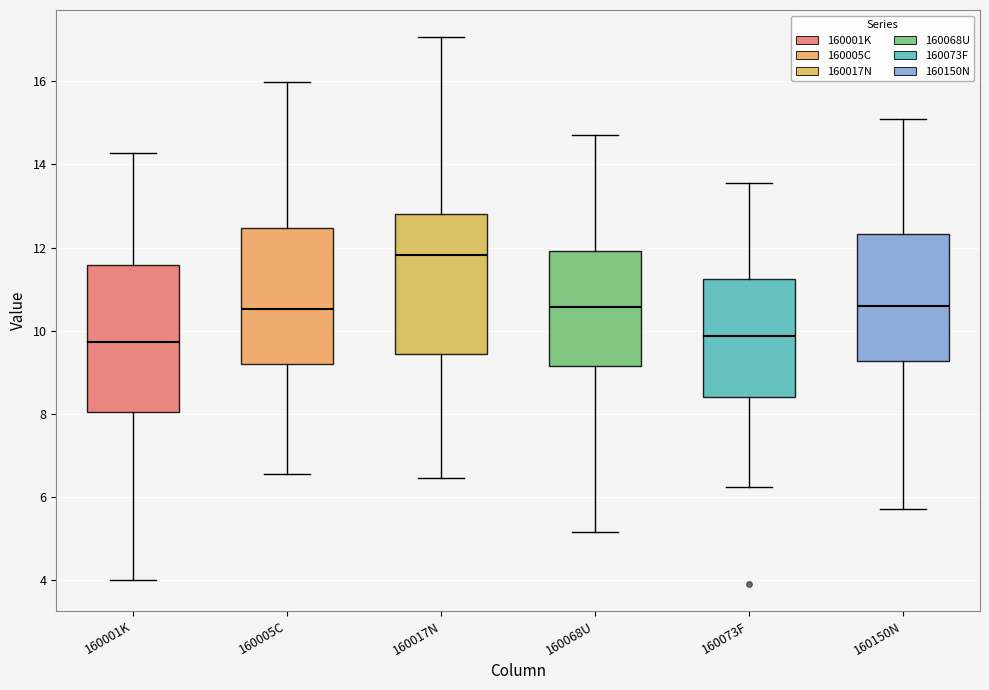

Reading left to right, read every box against the y-axis: the position of its median line, the range the box covers, and the ends of its whiskers. The values are not printed on the chart, so give them approximately, as read against the axis.

160001K: median 9.8, box 8.0 to 11.6, whiskers 4.0 to 14.2
160005C: median 10.6, box 9.2 to 12.4, whiskers 6.6 to 16.0
160017N: median 11.8, box 9.4 to 12.8, whiskers 6.4 to 17.0
160068U: median 10.6, box 9.2 to 12.0, whiskers 5.2 to 14.8
160073F: median 9.8, box 8.4 to 11.2, whiskers 6.2 to 13.6
160150N: median 10.6, box 9.2 to 12.4, whiskers 5.8 to 15.0